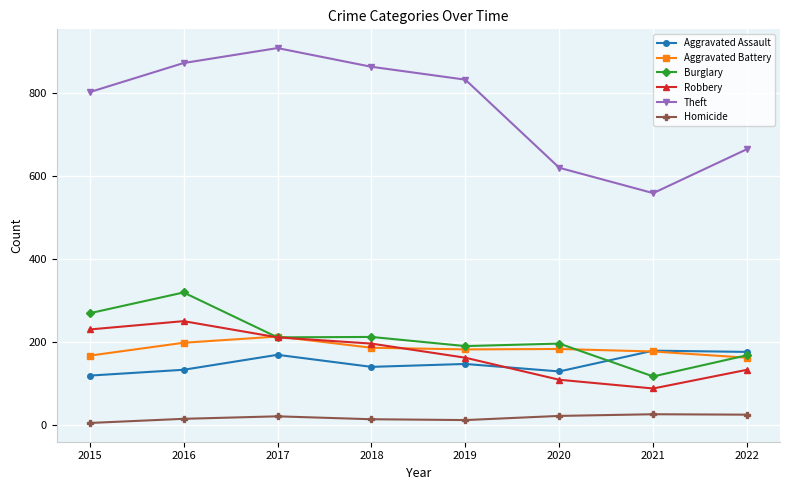

What is the value of the Aggravated Battery point at the 7th from the left?

178